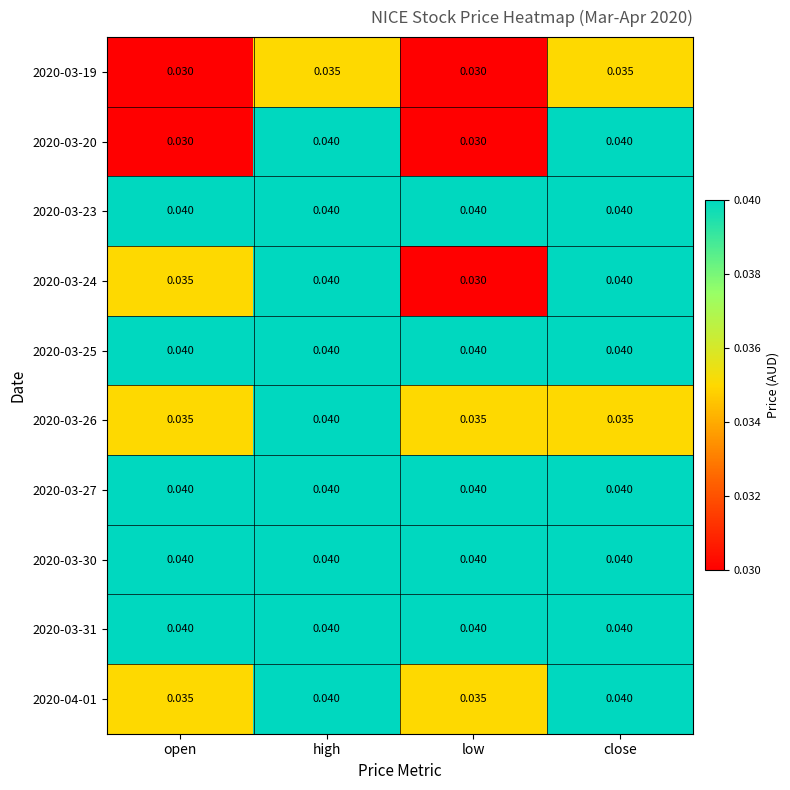

Is the value of 2020-03-20 at open greater than the value of 2020-03-19 at high?

No